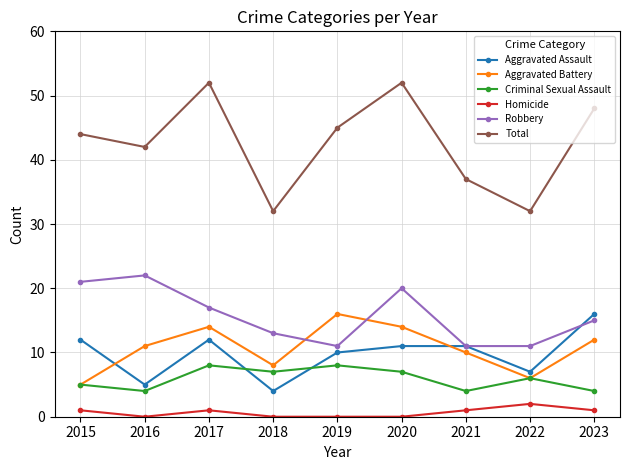

At which label is Aggravated Assault closest to 10?

2019